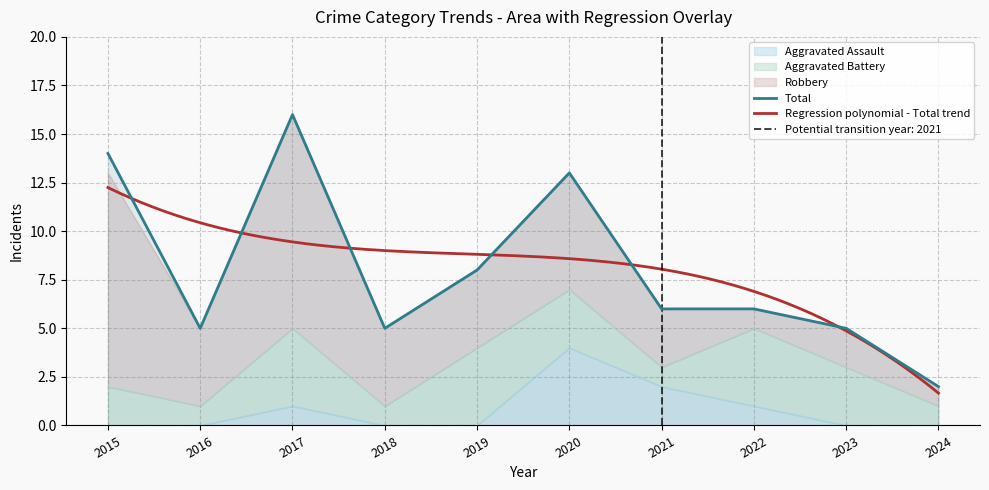

What is the value of the Aggravated Assault point at the 7th from the left?

2